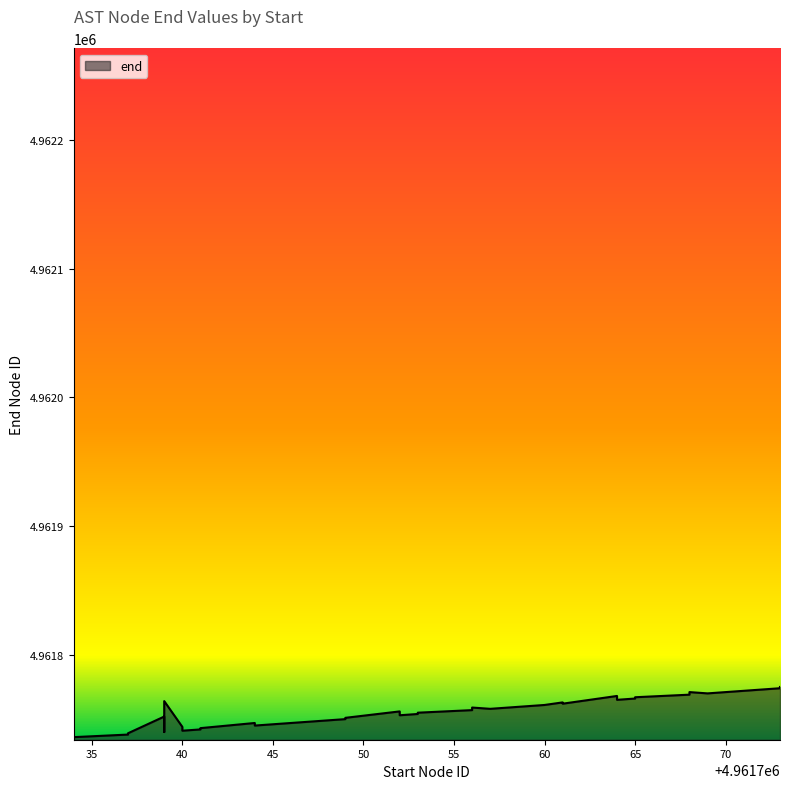

At which label is the value closest to 4961755?

4961753